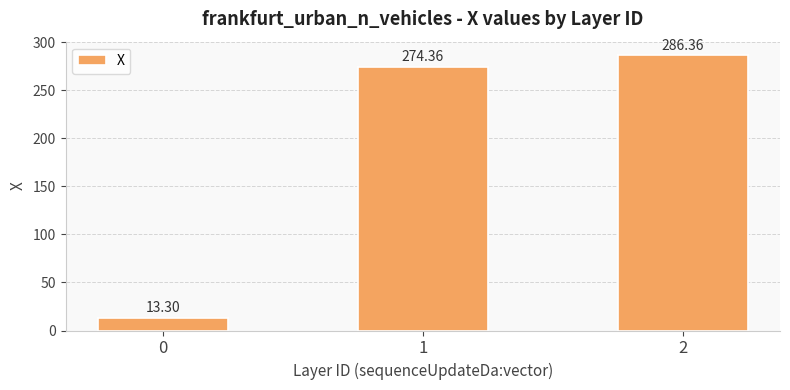

Rank the categories by value from highest to lowest.

2, 1, 0